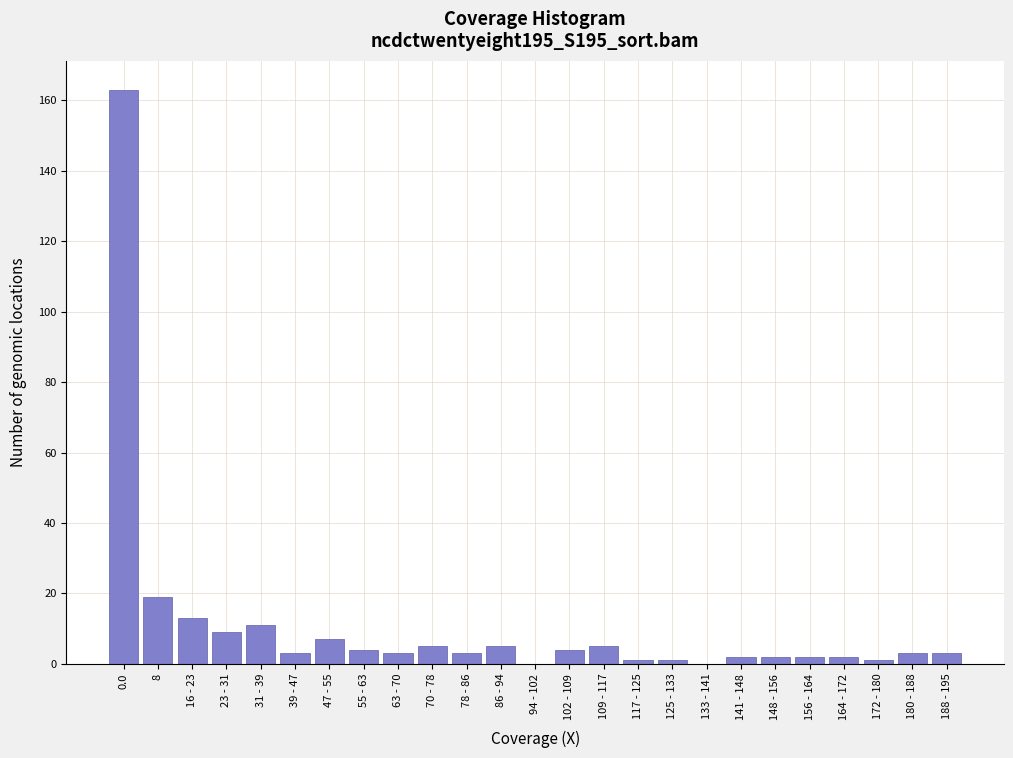

Reading right to left, extract all data points from this chart.

188 - 195=3	180 - 188=3	172 - 180=1	164 - 172=2	156 - 164=2	148 - 156=2	141 - 148=2	133 - 141=0	125 - 133=1	117 - 125=1	109 - 117=5	102 - 109=4	94 - 102=0	86 - 94=5	78 - 86=3	70 - 78=5	63 - 70=3	55 - 63=4	47 - 55=7	39 - 47=3	31 - 39=11	23 - 31=9	16 - 23=13	8=19	0.0=163